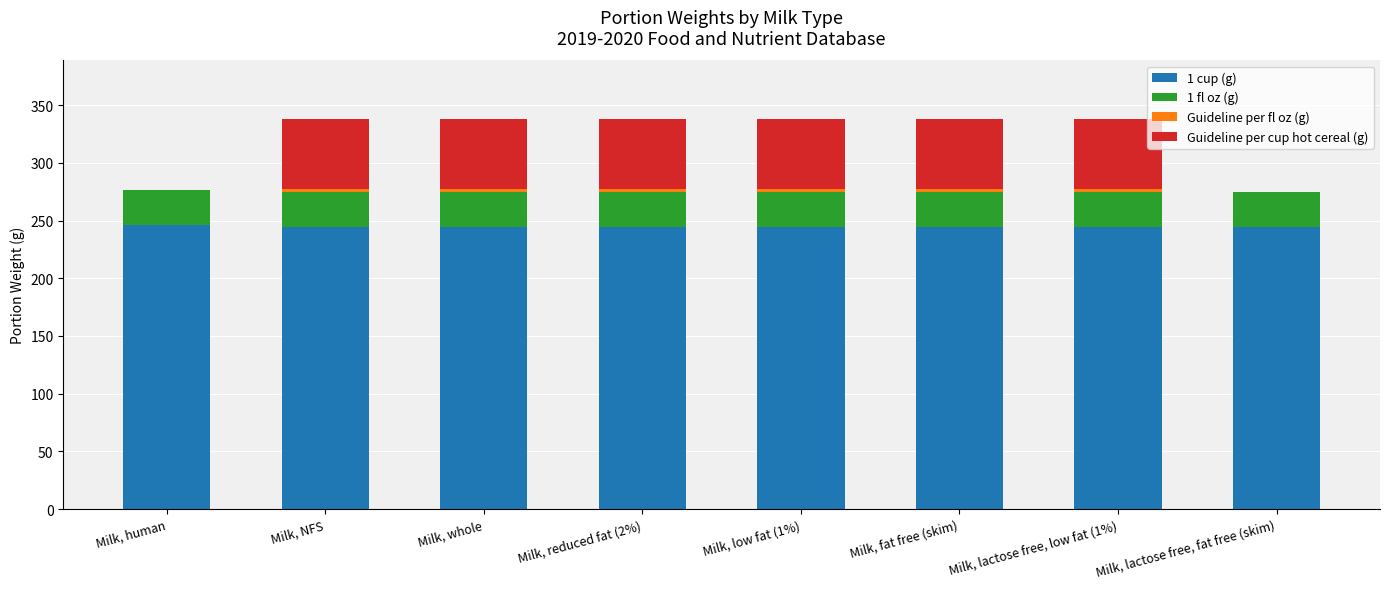

The value of 1 cup (g) at Milk, lactose free, fat free (skim) is 244.0. True or false?

True